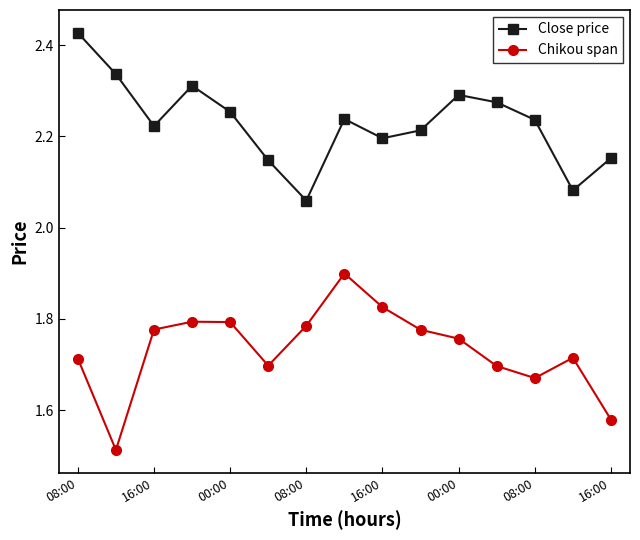

How many Chikou span values are between 1 and 2?

15